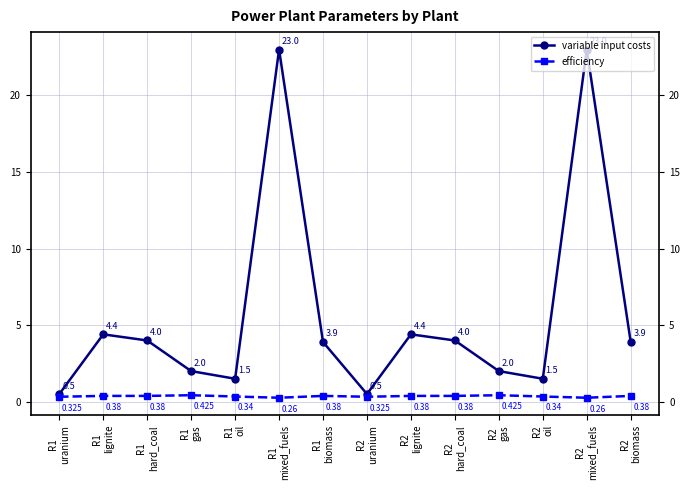

Rank the series by their average value, from highest to lowest.

variable input costs, efficiency